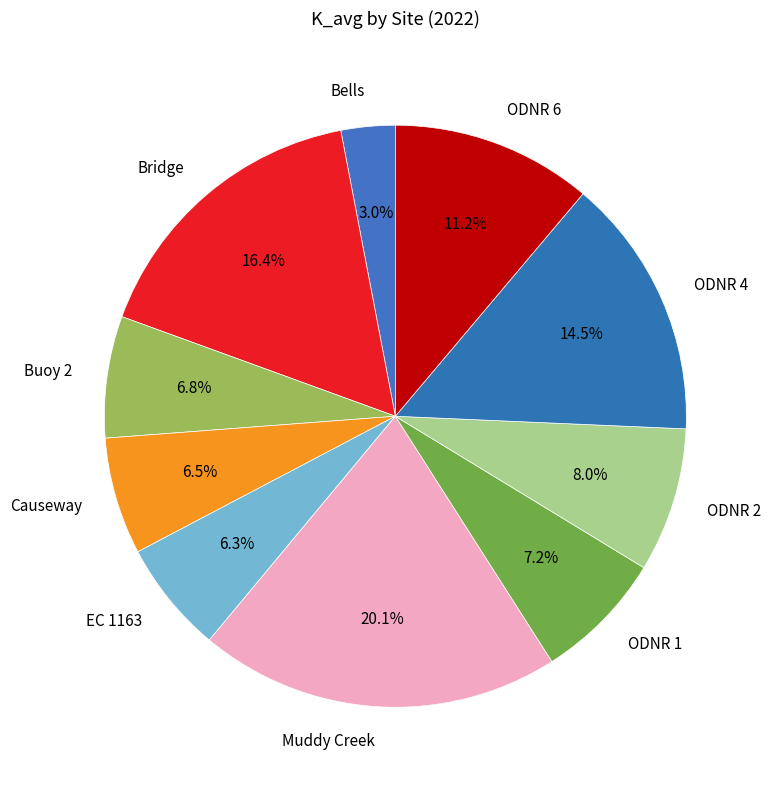

What portion of the pie excludes Causeway?

93.5%